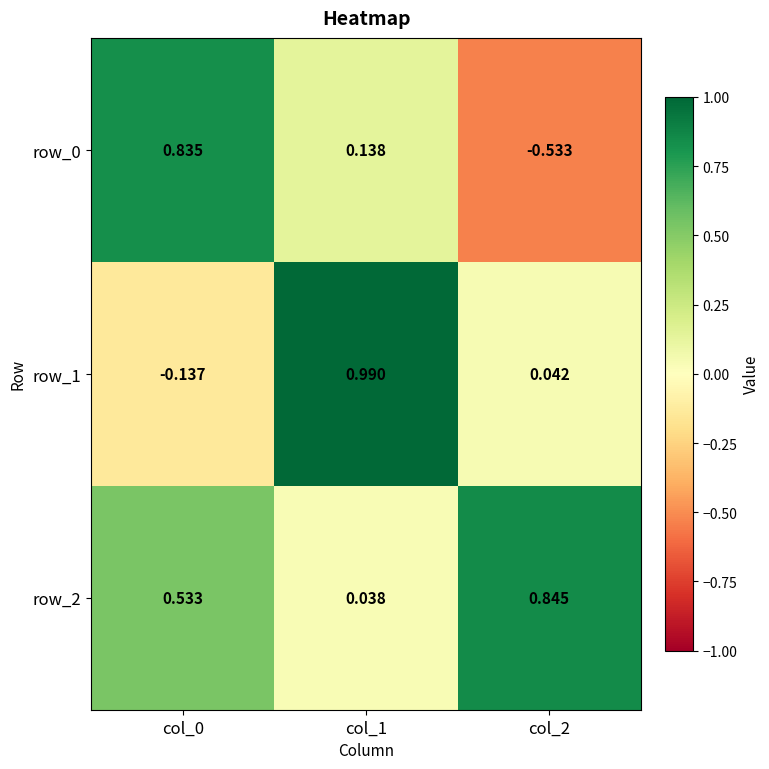

At how many categories does at least one series exceed 0?

3